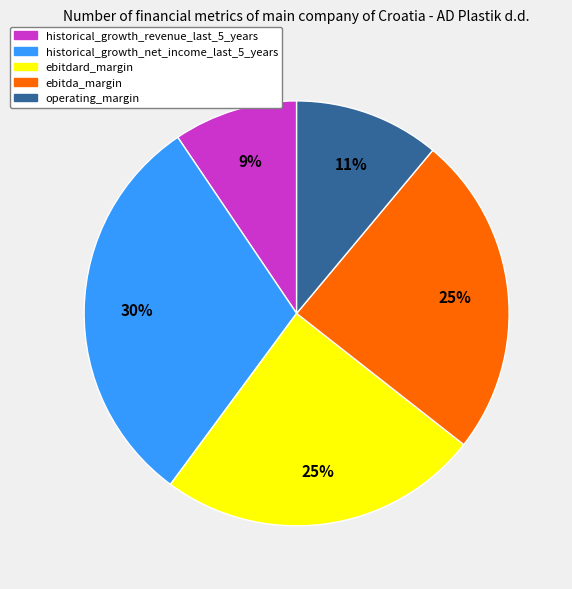

Does historical_growth_revenue_last_5_years account for over 50% of the chart?

No